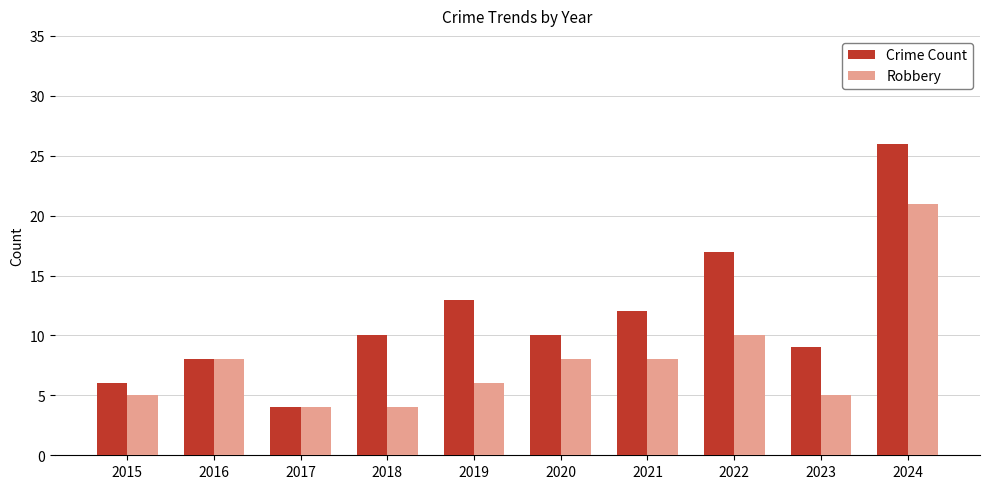

What is the value of the Crime Count bar at the 10th from the left?

26